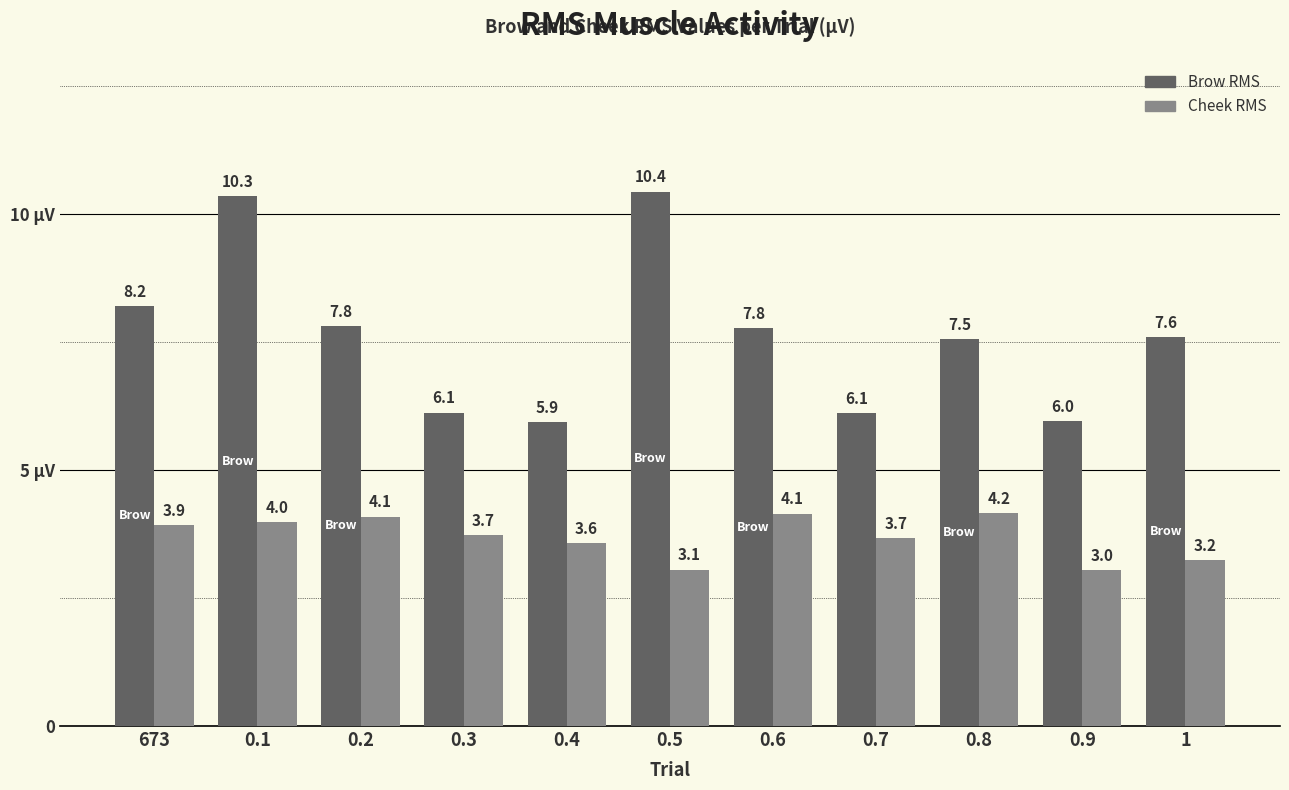

What are all the series names shown in the legend?

Brow RMS, Cheek RMS